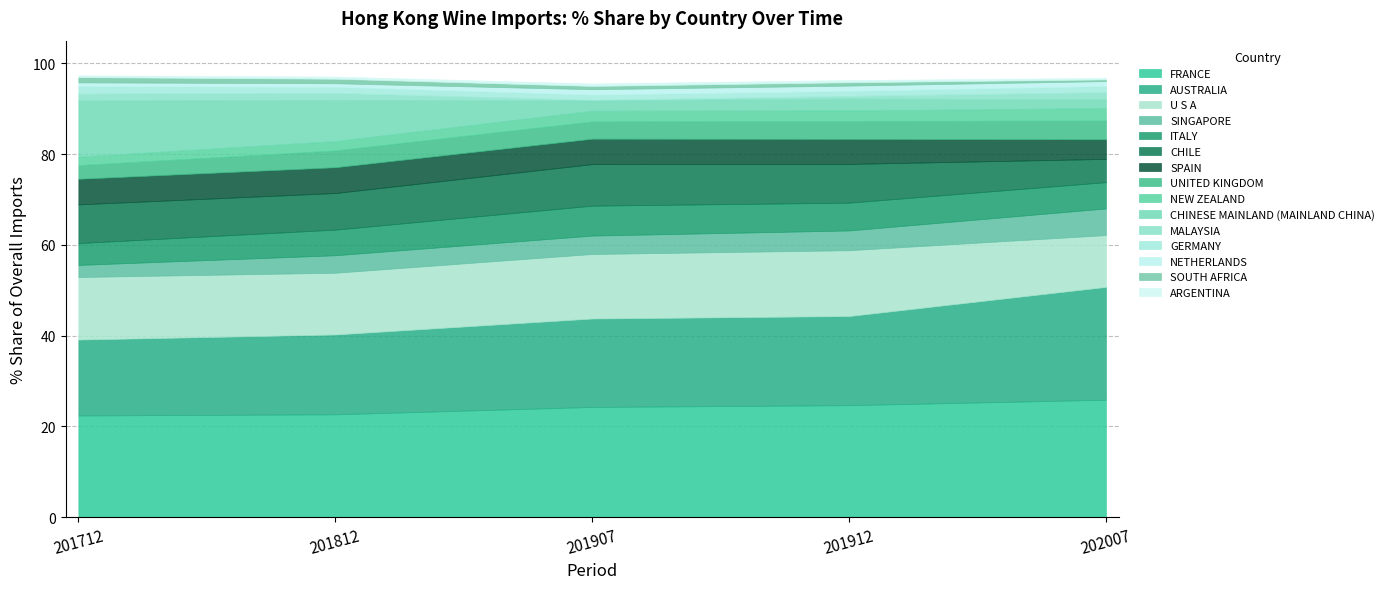

True or false: 201812 % Share has a value of 1.3 at UNITED KINGDOM.

False